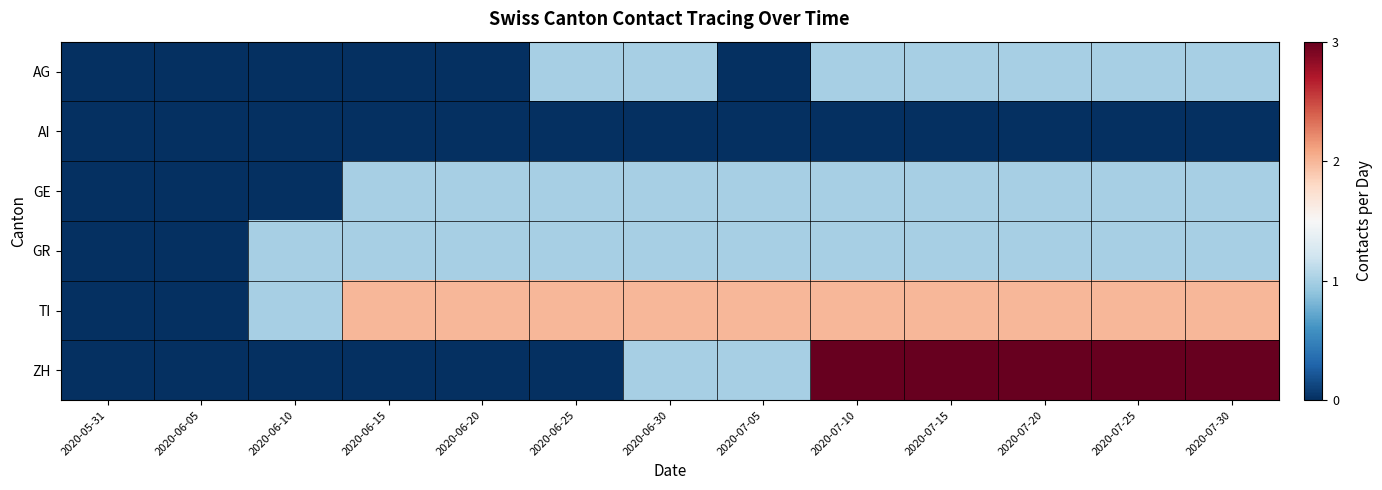

Reading left to right, what are all the values shown in this chart?

AG: 2020-05-31=0	2020-06-05=0	2020-06-10=0	2020-06-15=0	2020-06-20=0	2020-06-25=1	2020-06-30=1	2020-07-05=0	2020-07-10=1	2020-07-15=1	2020-07-20=1	2020-07-25=1	2020-07-30=1
AI: 2020-05-31=0	2020-06-05=0	2020-06-10=0	2020-06-15=0	2020-06-20=0	2020-06-25=0	2020-06-30=0	2020-07-05=0	2020-07-10=0	2020-07-15=0	2020-07-20=0	2020-07-25=0	2020-07-30=0
GE: 2020-05-31=0	2020-06-05=0	2020-06-10=0	2020-06-15=1	2020-06-20=1	2020-06-25=1	2020-06-30=1	2020-07-05=1	2020-07-10=1	2020-07-15=1	2020-07-20=1	2020-07-25=1	2020-07-30=1
GR: 2020-05-31=0	2020-06-05=0	2020-06-10=1	2020-06-15=1	2020-06-20=1	2020-06-25=1	2020-06-30=1	2020-07-05=1	2020-07-10=1	2020-07-15=1	2020-07-20=1	2020-07-25=1	2020-07-30=1
TI: 2020-05-31=0	2020-06-05=0	2020-06-10=1	2020-06-15=2	2020-06-20=2	2020-06-25=2	2020-06-30=2	2020-07-05=2	2020-07-10=2	2020-07-15=2	2020-07-20=2	2020-07-25=2	2020-07-30=2
ZH: 2020-05-31=0	2020-06-05=0	2020-06-10=0	2020-06-15=0	2020-06-20=0	2020-06-25=0	2020-06-30=1	2020-07-05=1	2020-07-10=3	2020-07-15=3	2020-07-20=3	2020-07-25=3	2020-07-30=3